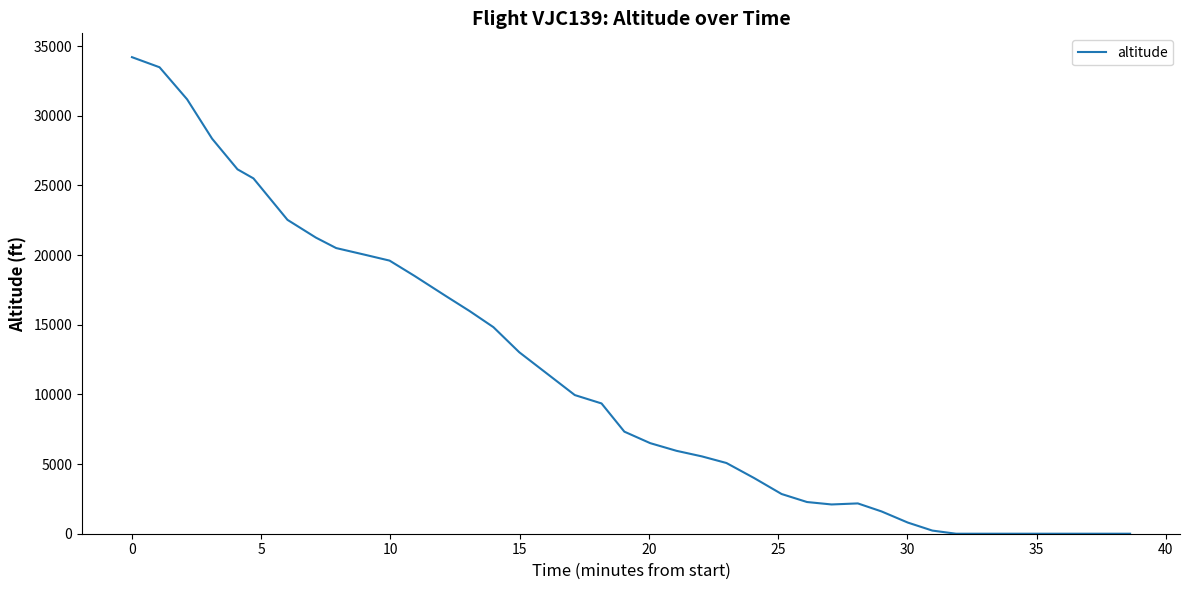

What is the greatest value displayed?

34200